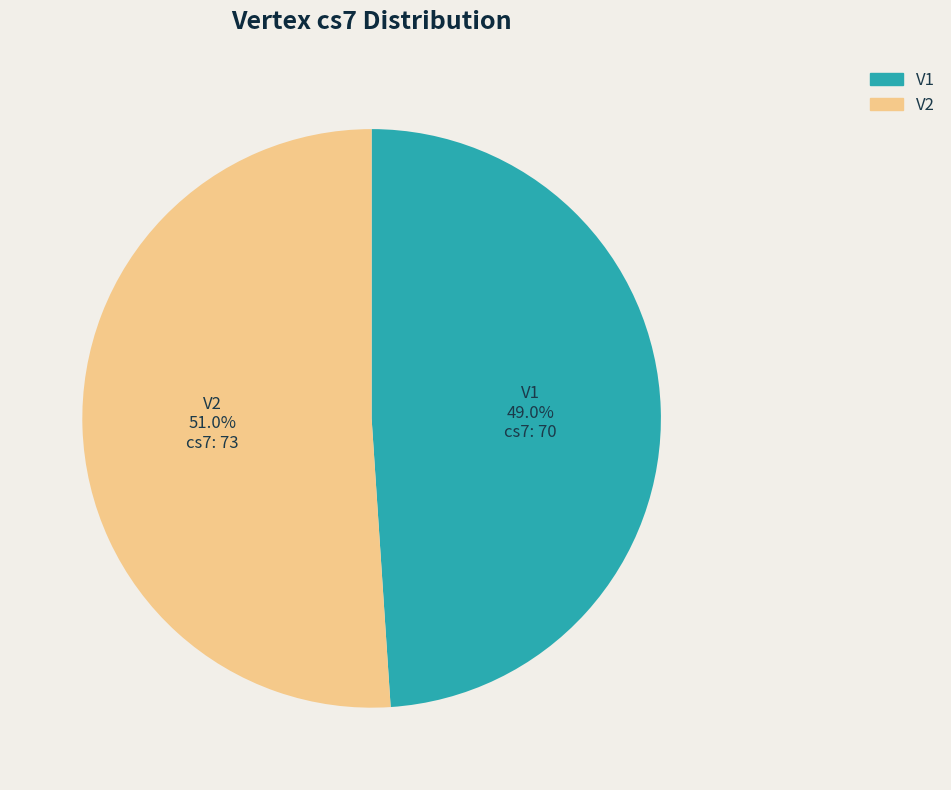

Which has a higher value, V1 or V2?

V2